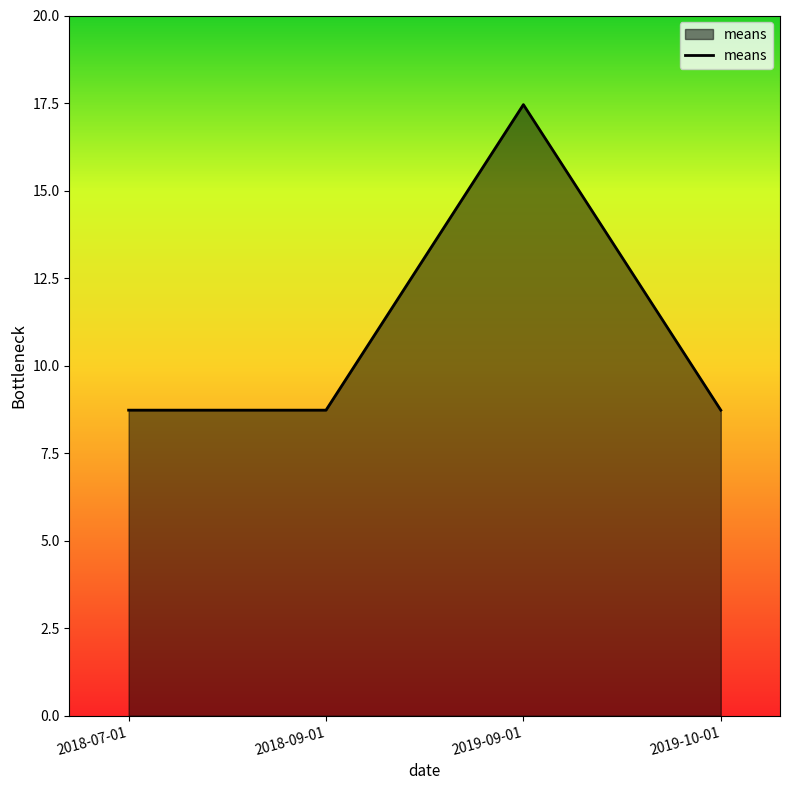

What is the average value?

10.9